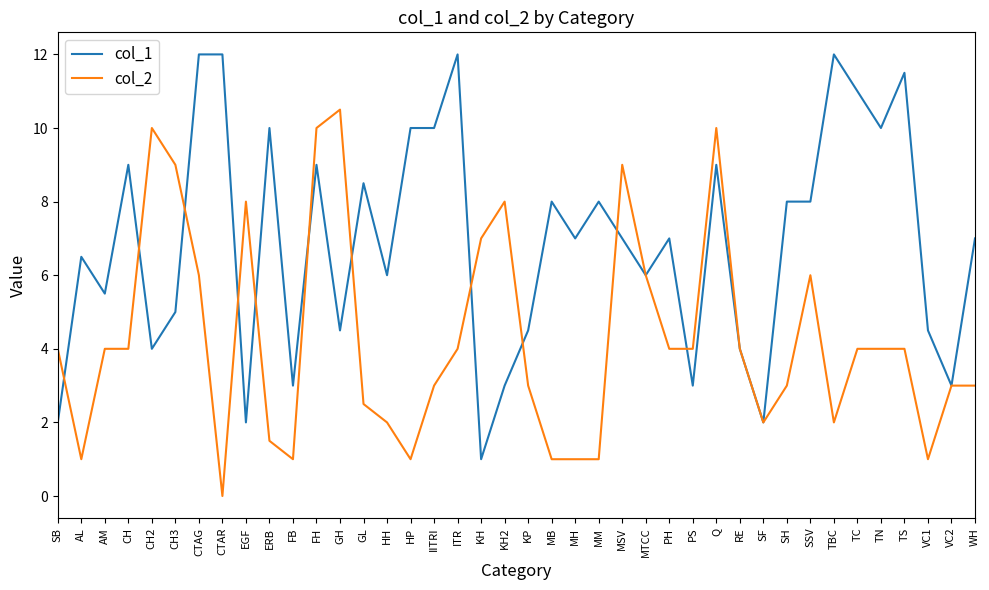

What is the greatest value displayed?

12.0